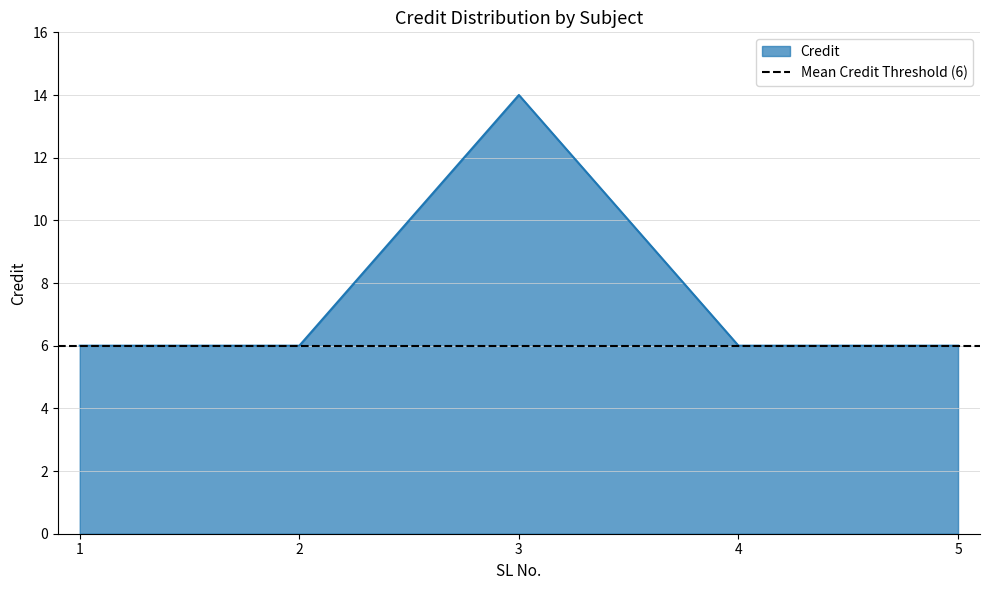

List the labels in order of value, smallest first.

1, 2, 4, 5, 3